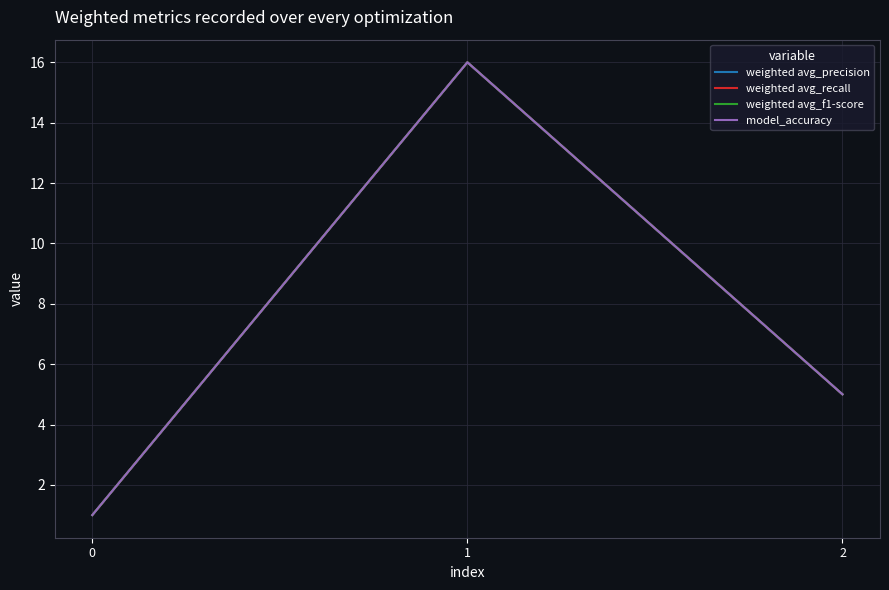

Where does the weighted avg_f1-score series first go above 5?

1